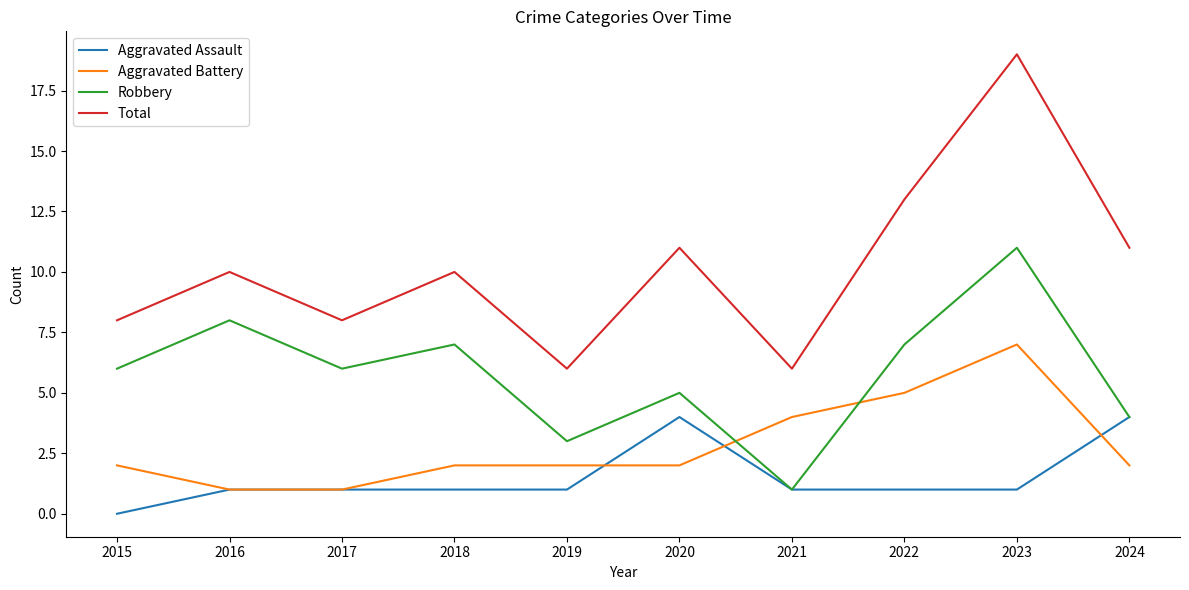

The Robbery series shows 8 at 2020. True or false?

False